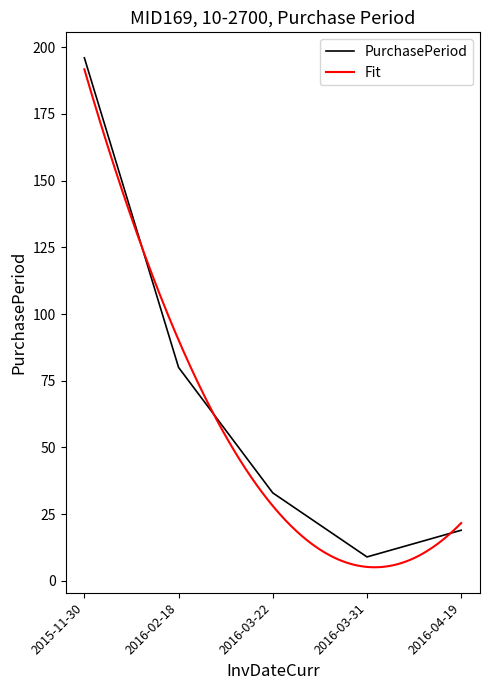

Where is the data nearest to the value 102?

2016-02-18